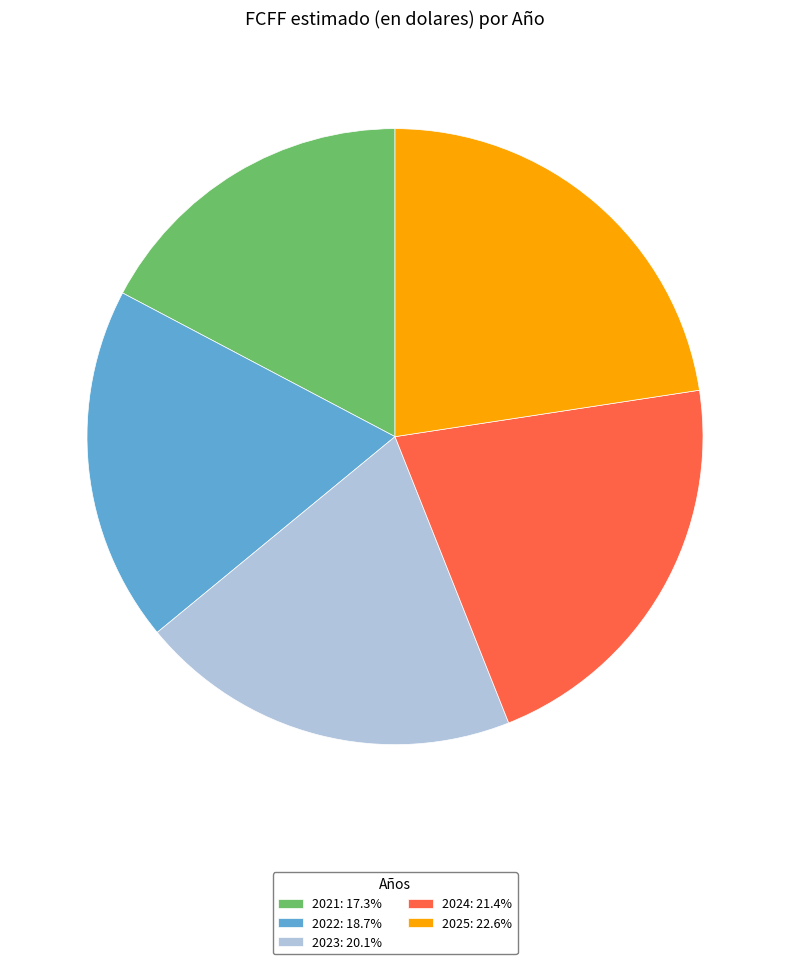

Combined, do 2022: 18.7% and 2025: 22.6% account for over 50%?

No